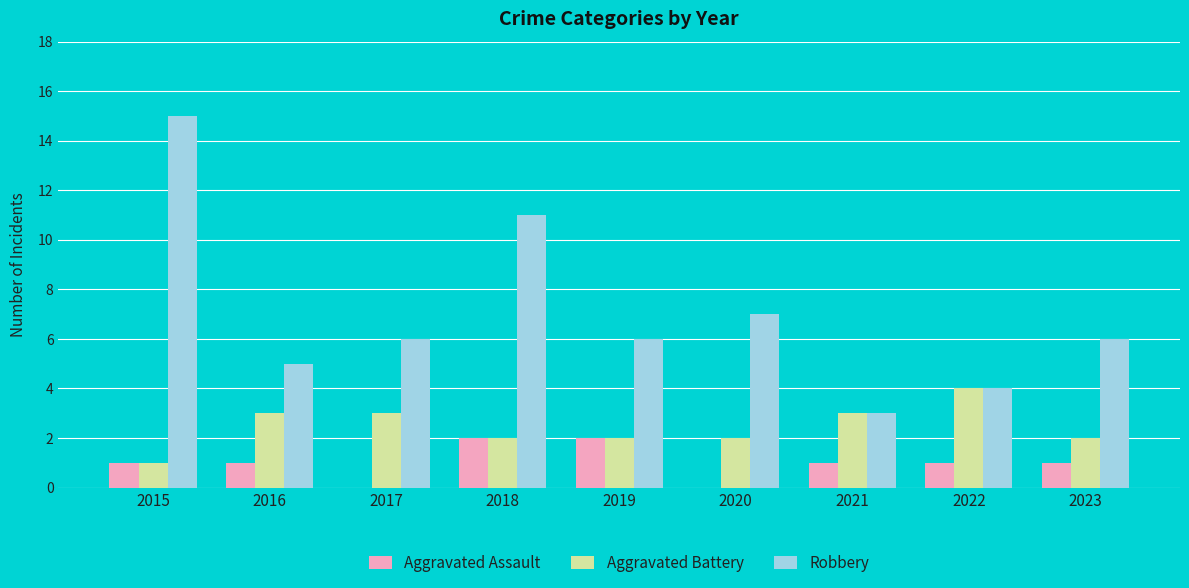

What is the maximum value for Aggravated Battery?

4